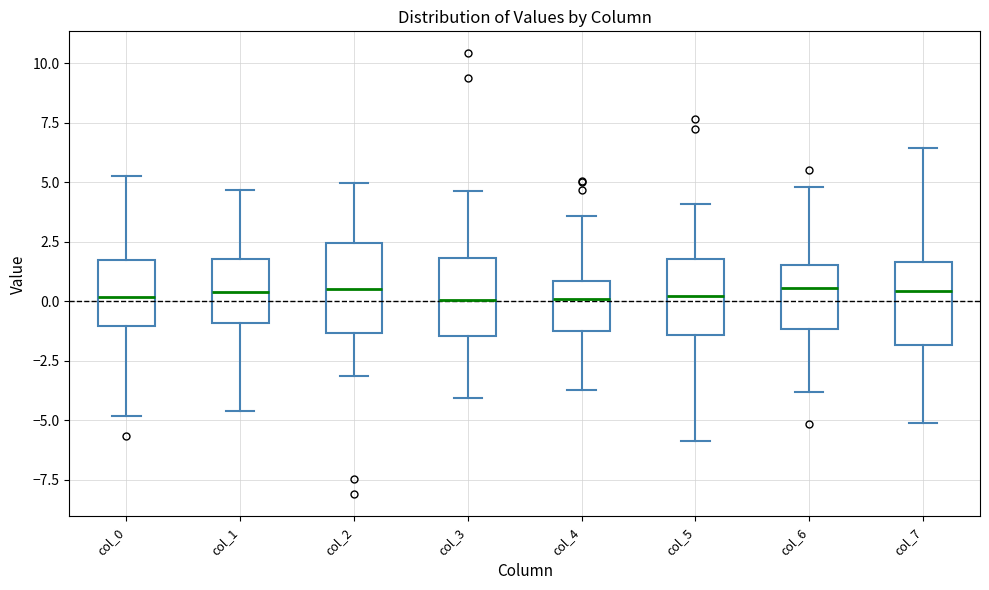

Where is the upper edge of the box for col_4 on the y-axis? The values are not printed on the chart, so give them approximately, as read against the axis.

1.0